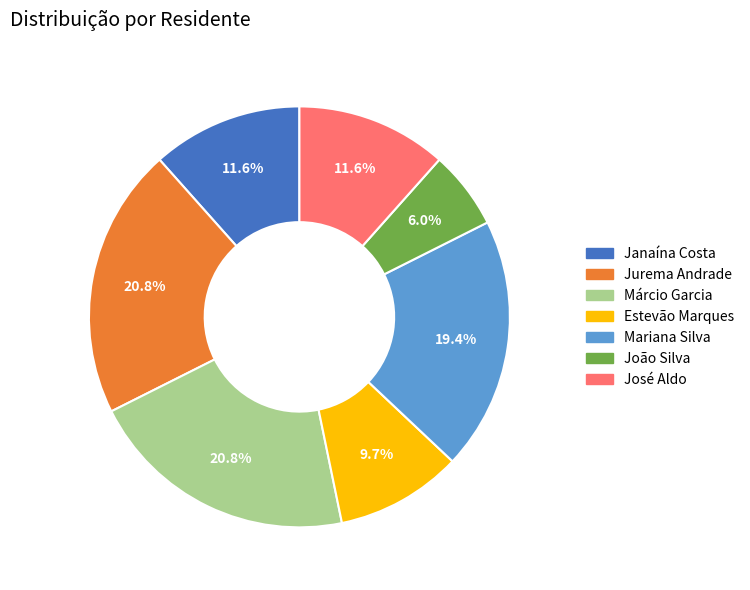

How many segments does this pie chart have?

7